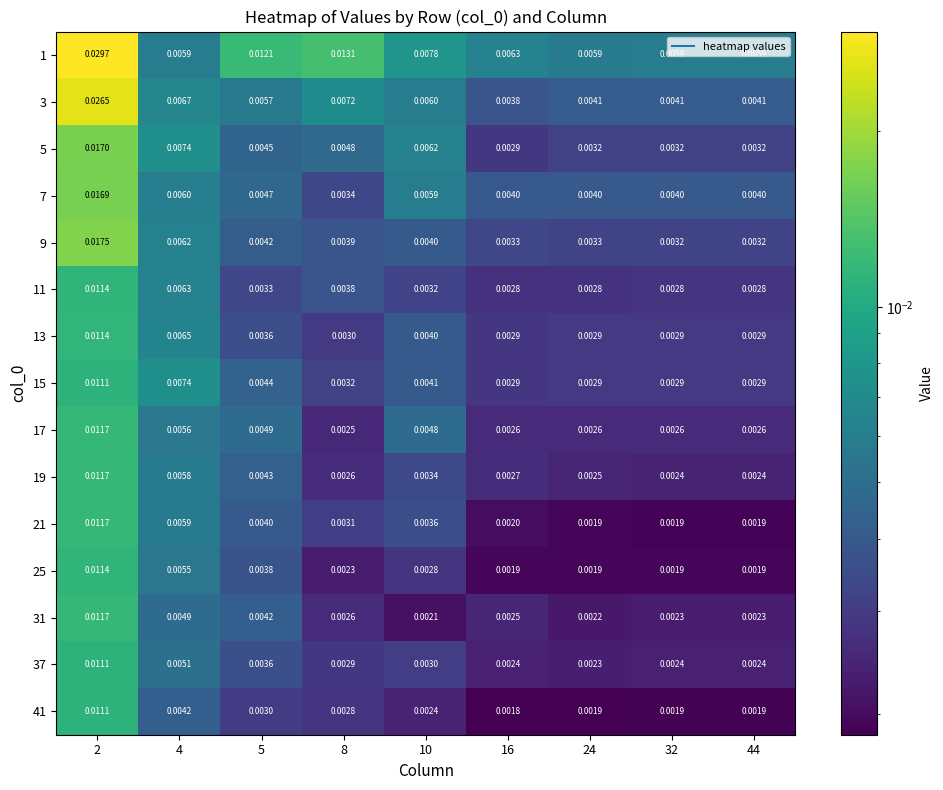

Is the value of 5 at 10 greater than the value of 13 at 24?

Yes